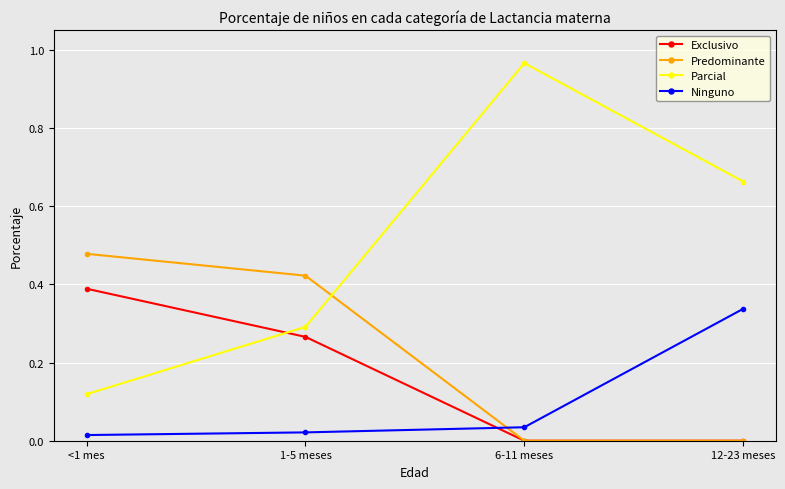

Which series has the largest range (max minus min)?

Parcial